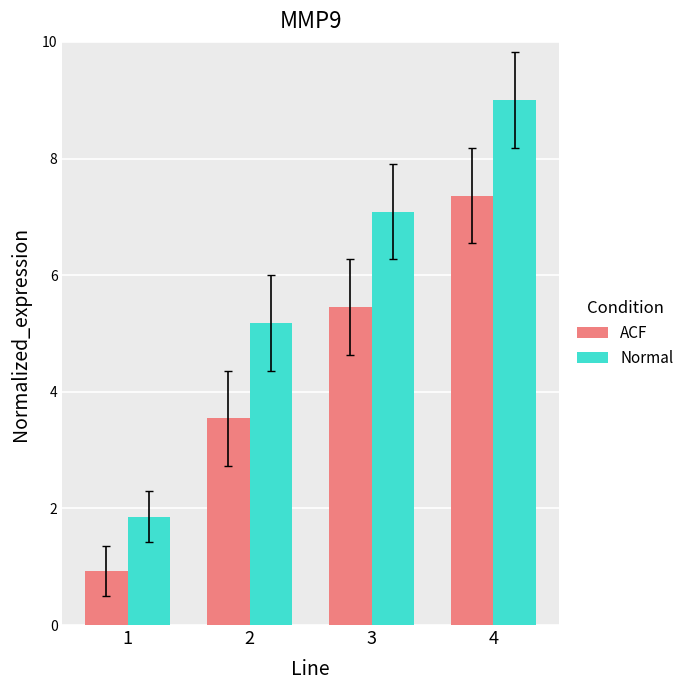

Reading left to right, what are all the values shown in this chart?

ACF: 0.9	3.5	5.5	7.4
Normal: 1.9	5.2	7.1	9.0